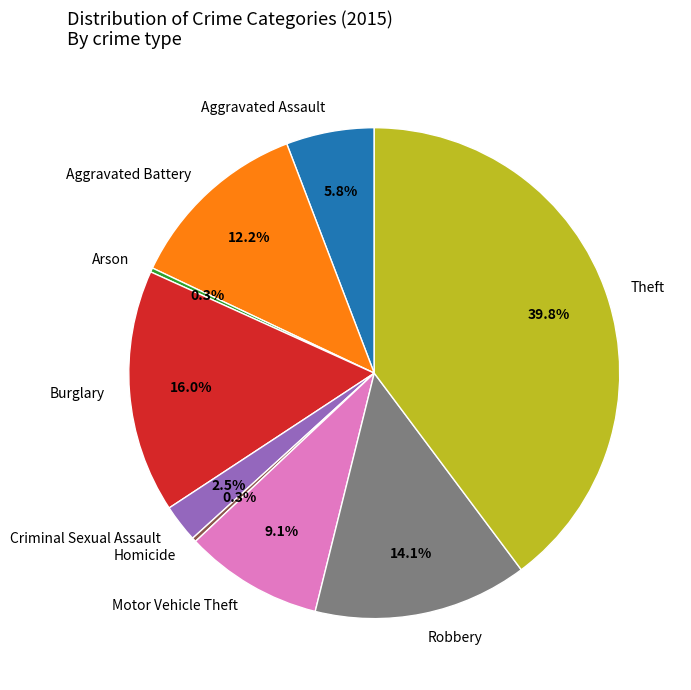

To the nearest percent, what portion does Motor Vehicle Theft represent?

9%